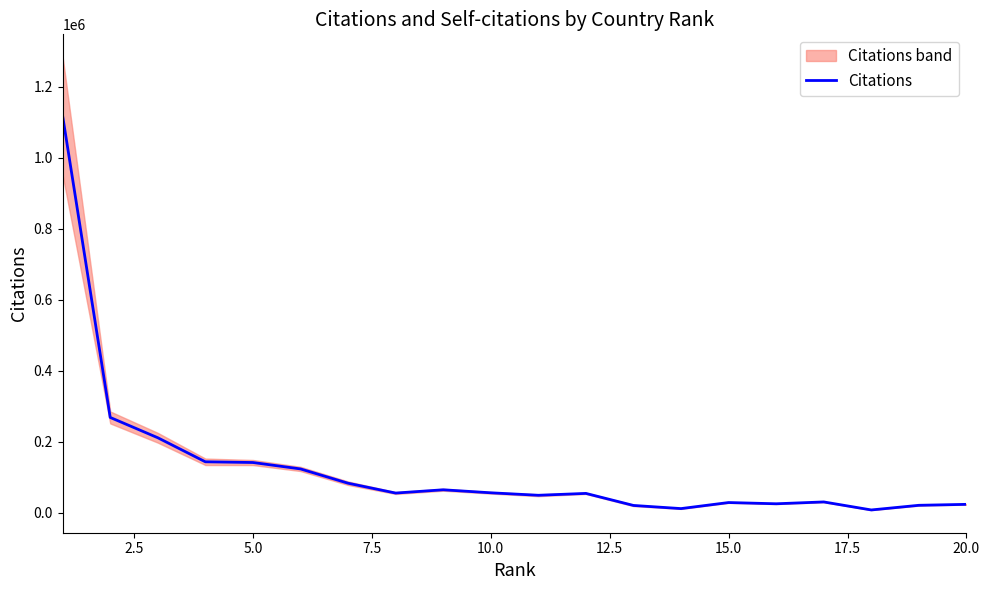

How many lines are shown in the chart?

1